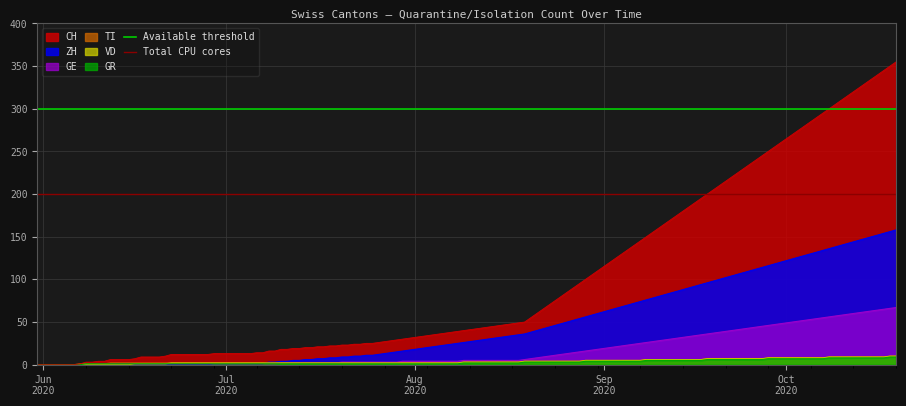

The Available threshold series shows 300 at Jun
2020. True or false?

True